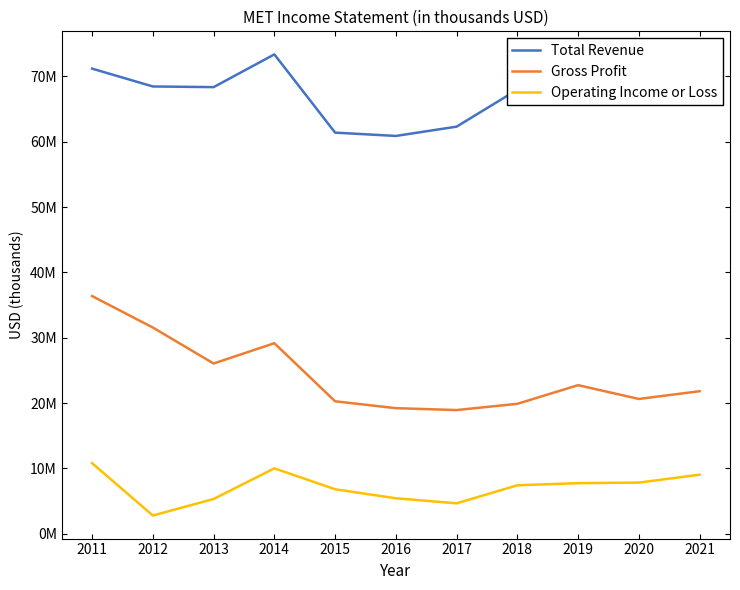

Which category has the highest value in the Operating Income or Loss series?

2011